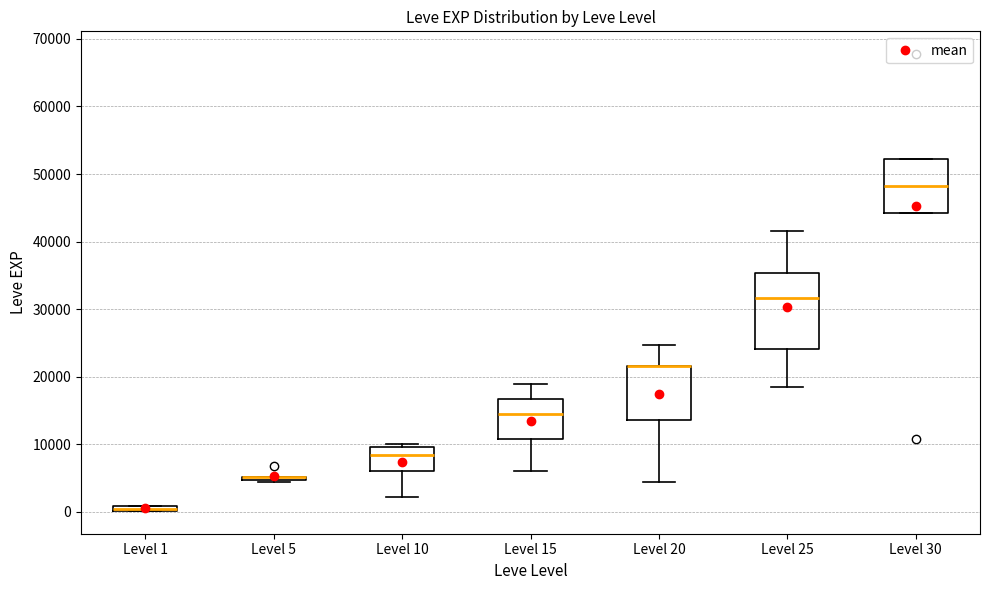

Which box is the tallest, from its lower edge to its upper edge?

Level 25